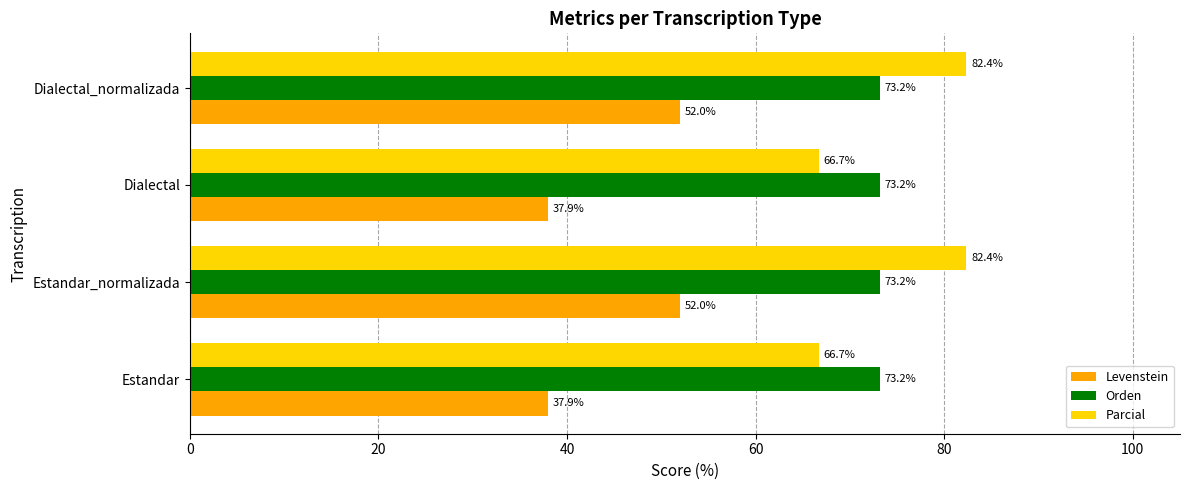

Which series has the largest total across all categories?

Parcial